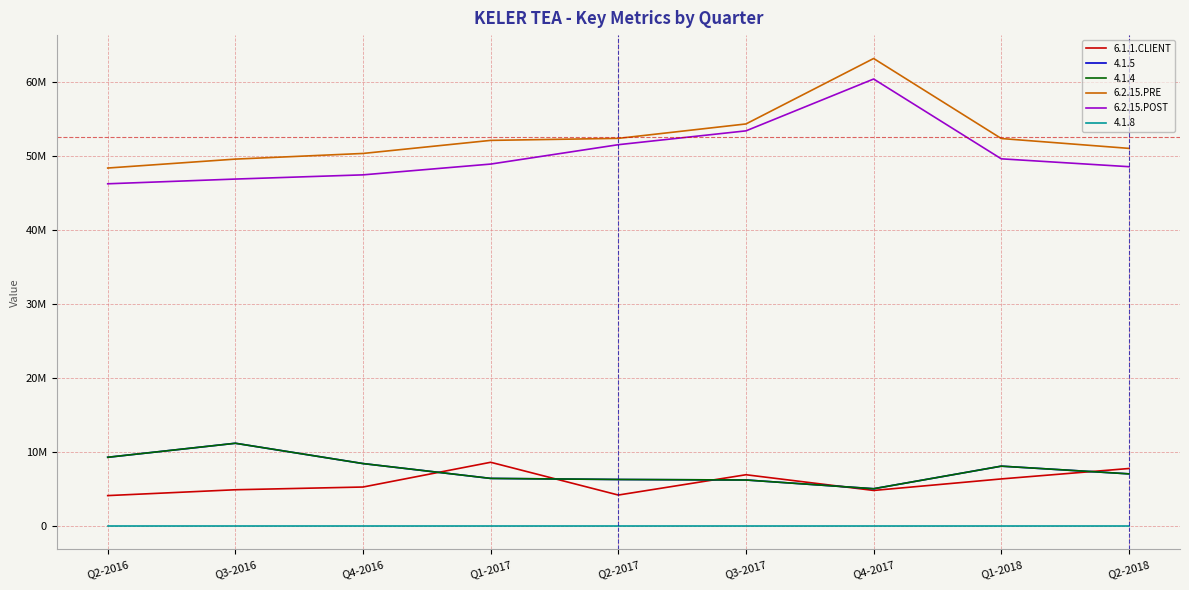

In 6.2.15.POST, how many points are higher than both neighbors (excluding endpoints)?

1